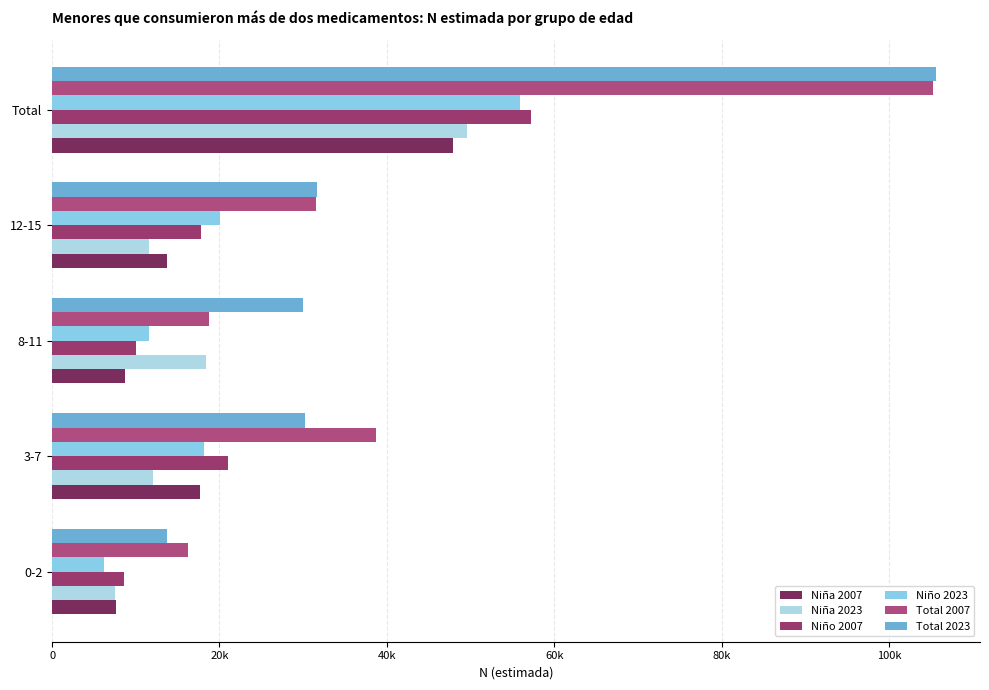

Which category has the highest value in the Total 2023 series?

Total